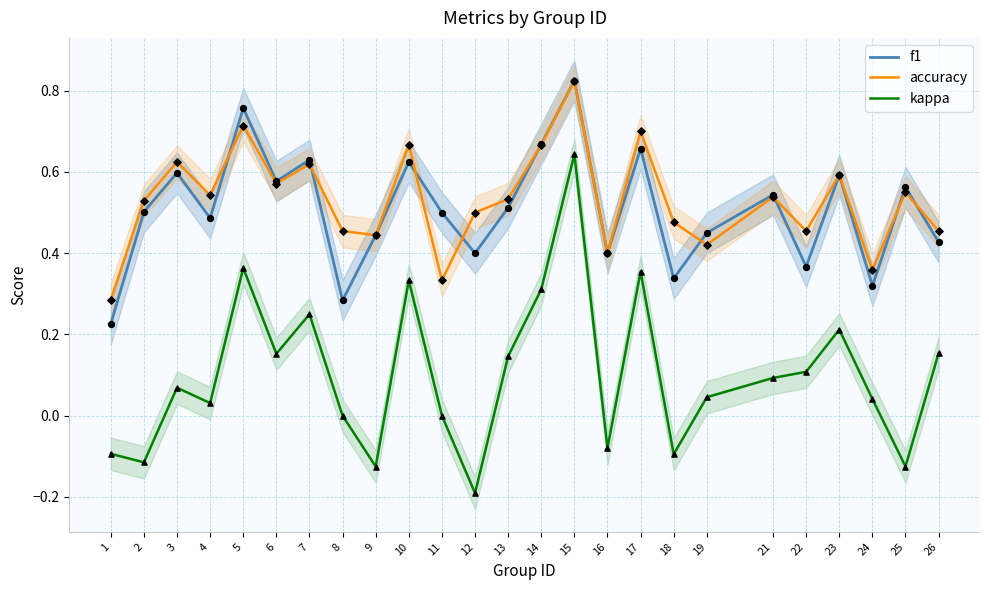

Which series has the largest total across all categories?

accuracy